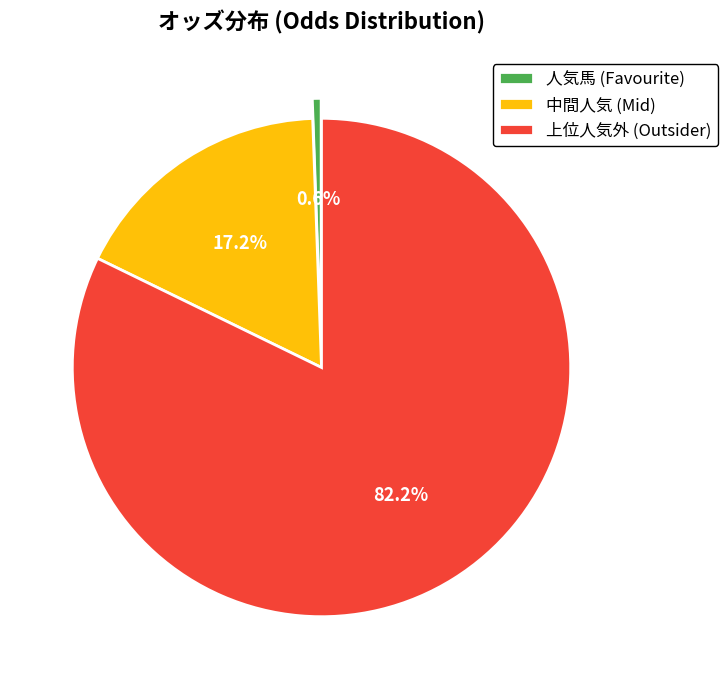

Is 中間人気 (Mid) the majority of the pie?

No